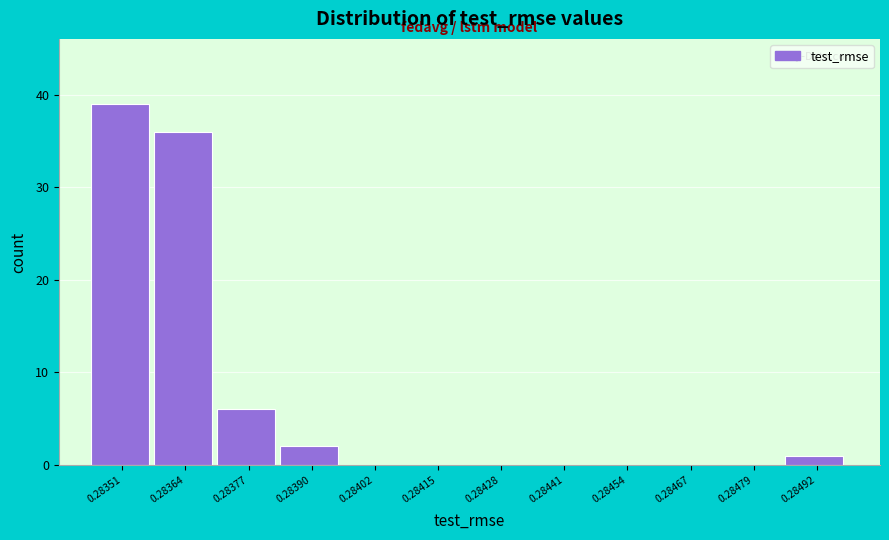

Reading right to left, list all the values displayed in this chart.

0.28492=1	0.28479=0	0.28467=0	0.28454=0	0.28441=0	0.28428=0	0.28415=0	0.28402=0	0.28390=2	0.28377=6	0.28364=36	0.28351=39